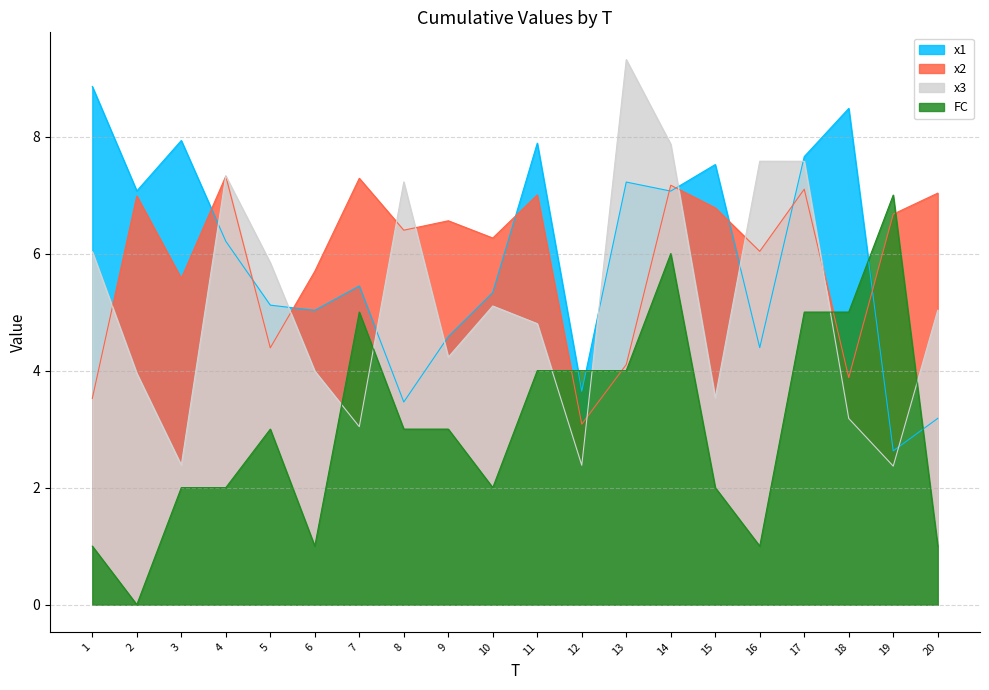

Between 1 and 19, which series saw the biggest shift?

x1